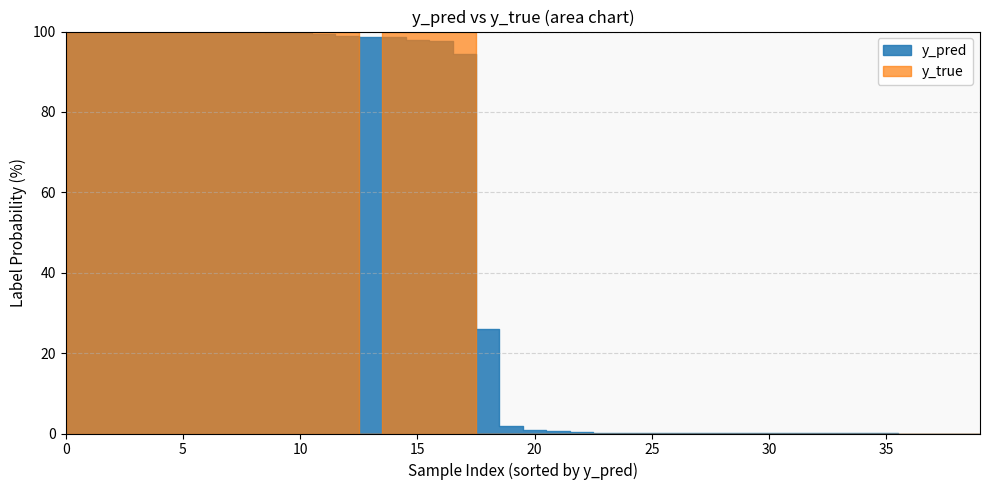

What position from the left is 28?

29